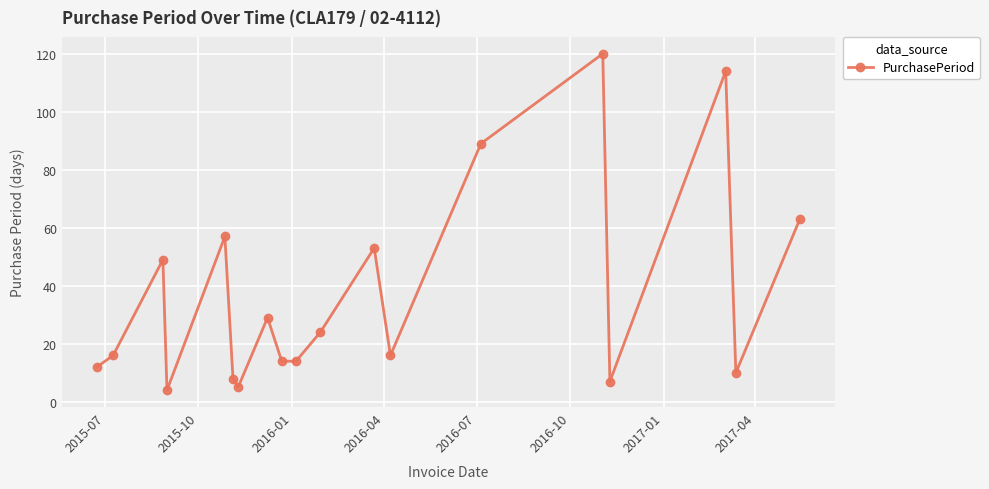

What is the minimum value shown in the chart?

4